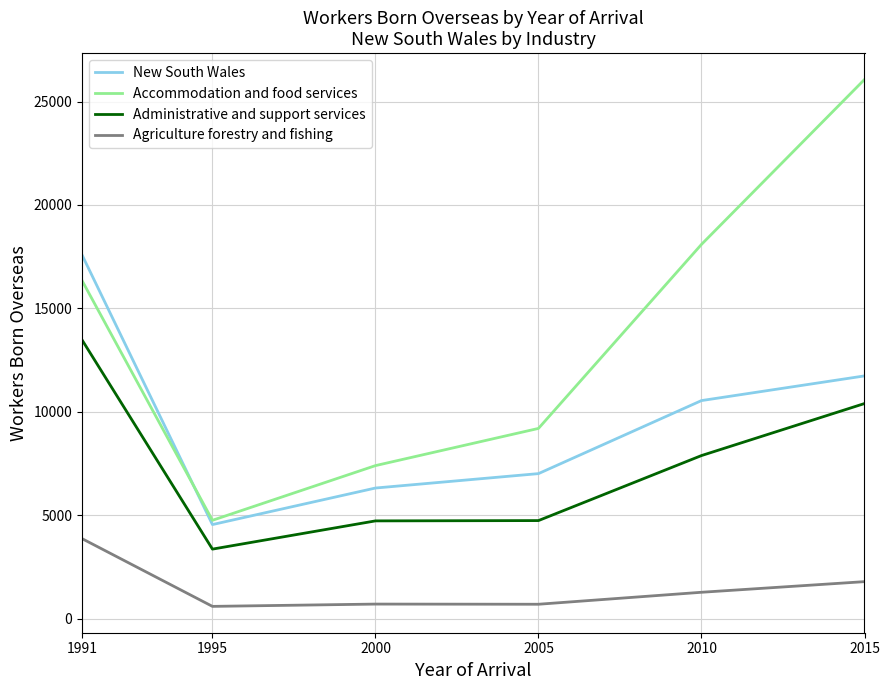

At which category is the sum across all series the highest?

1991